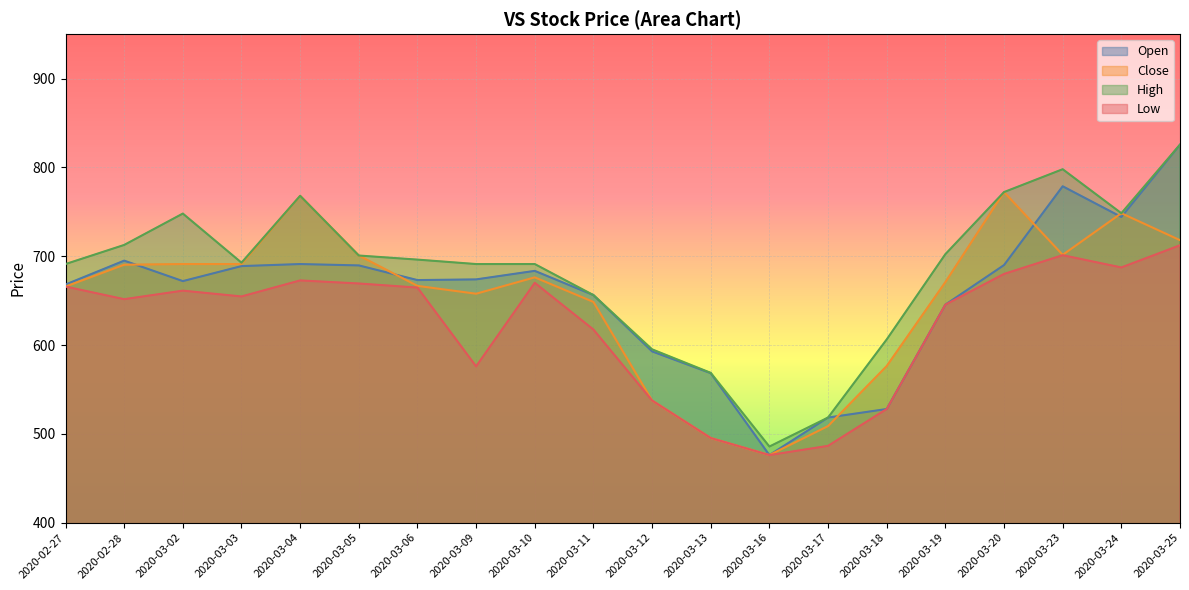

Where is Open nearest to the value 650?

2020-03-19